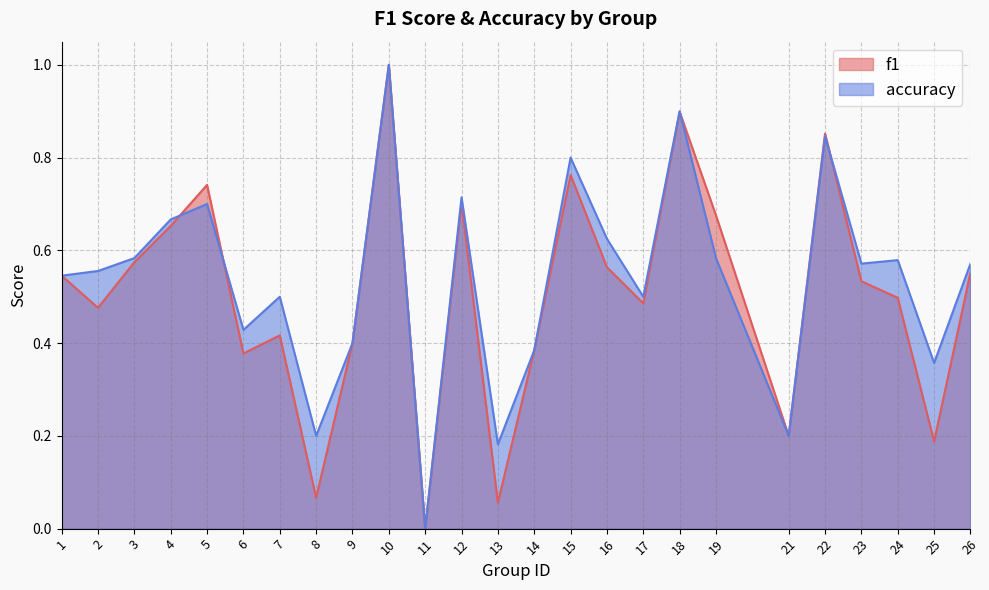

At which category does f1 reach its first local peak?

5